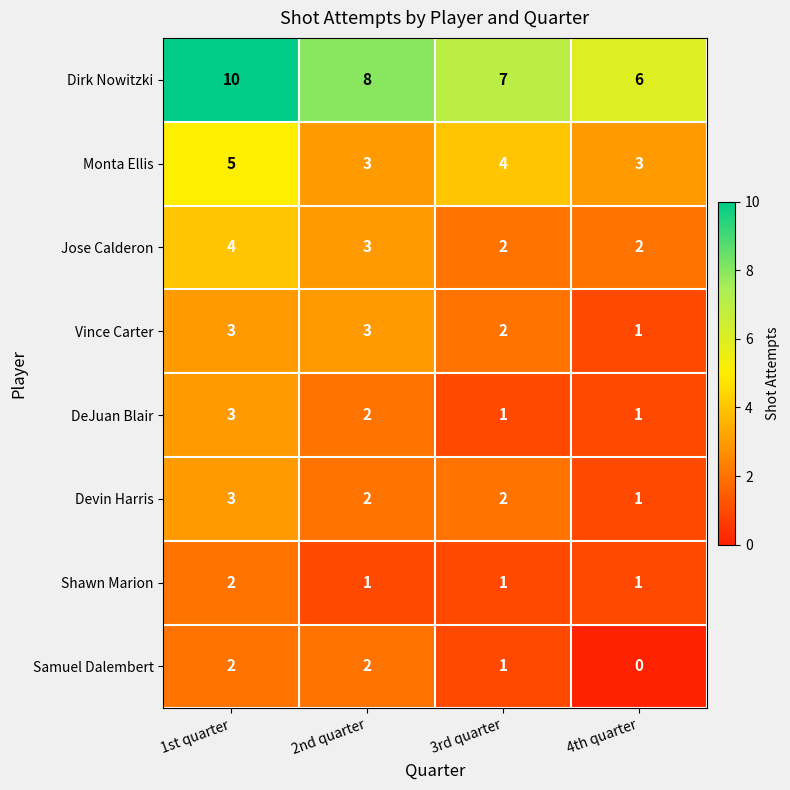

Where is Monta Ellis nearest to the value 4?

3rd quarter